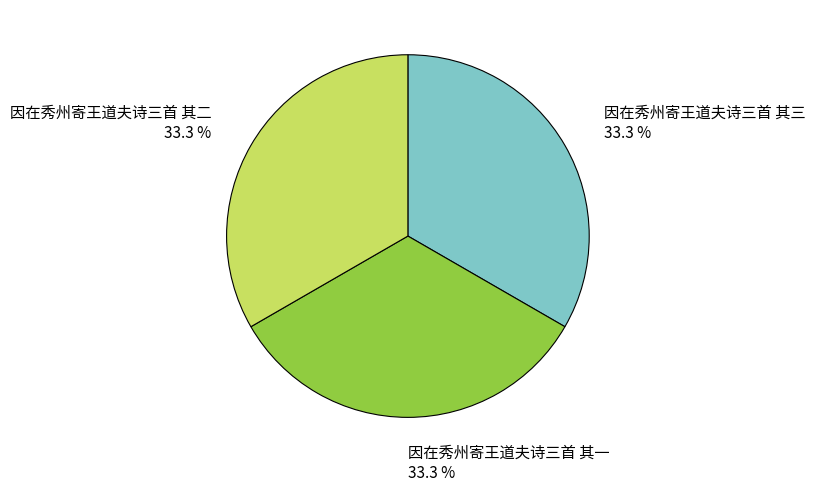

Does 因在秀州寄王道夫诗三首 其三 represent more than half of the total?

No